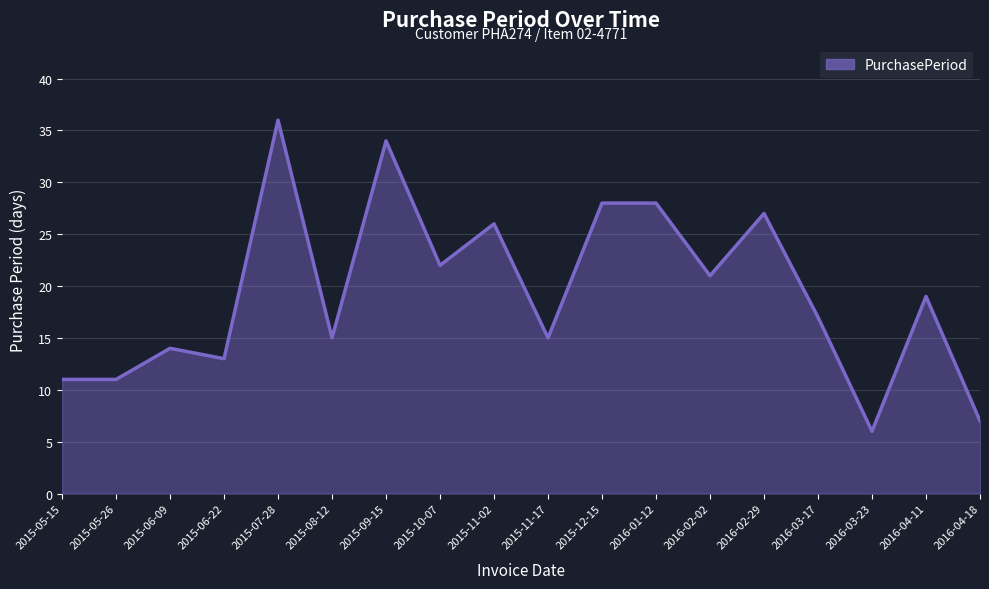

What is the difference between the second highest and minimum values?

28